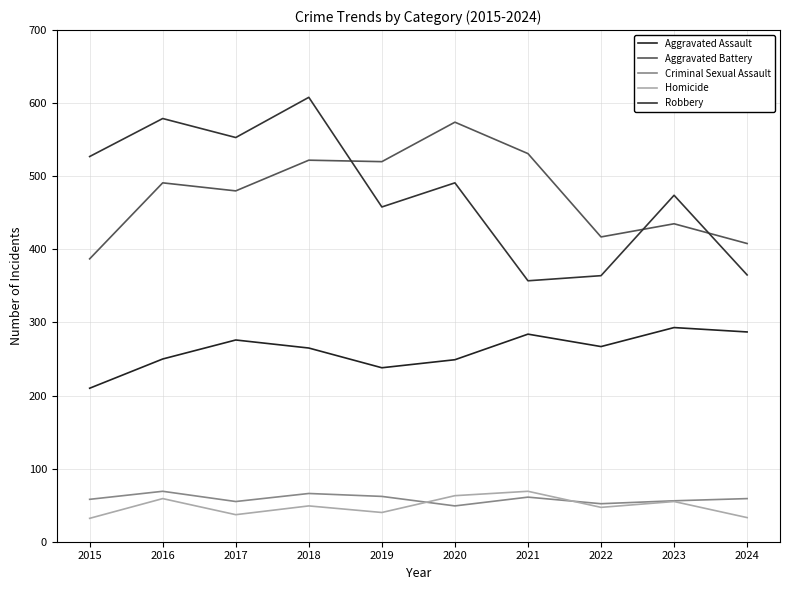

True or false: Aggravated Battery and Criminal Sexual Assault cross at least once.

False